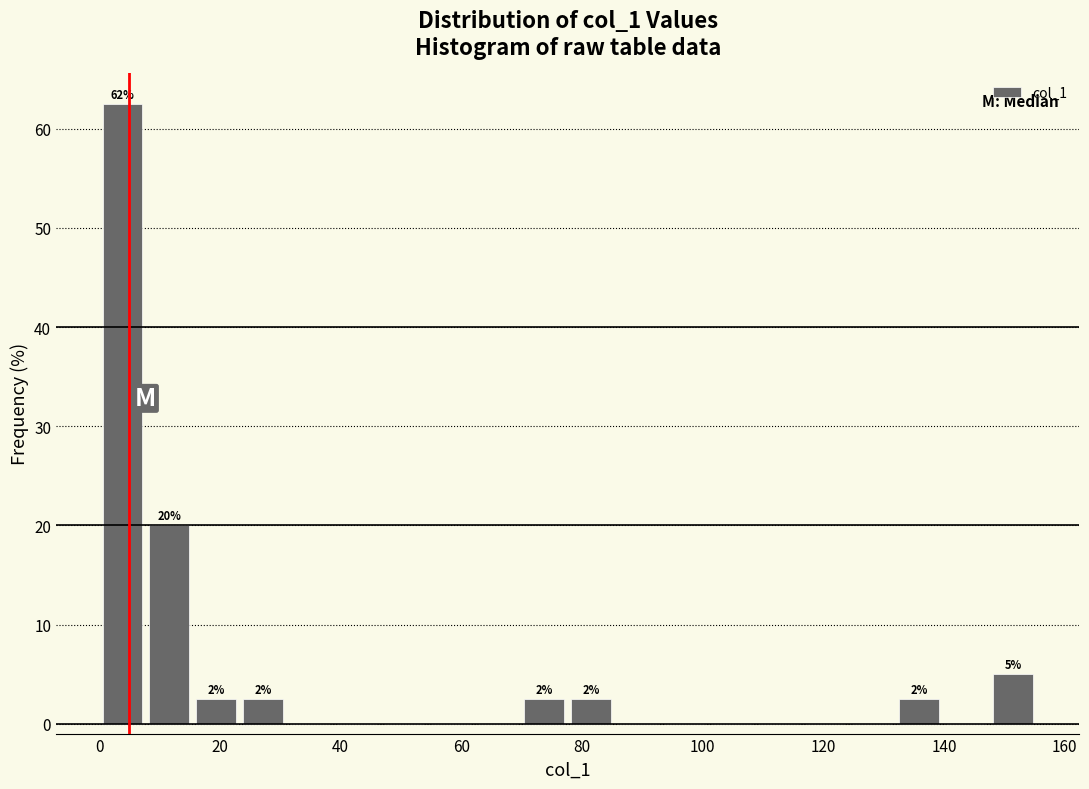

Around what value on the x-axis is the tallest bar? Give the approximate position of its centre, as read against the axis.

4